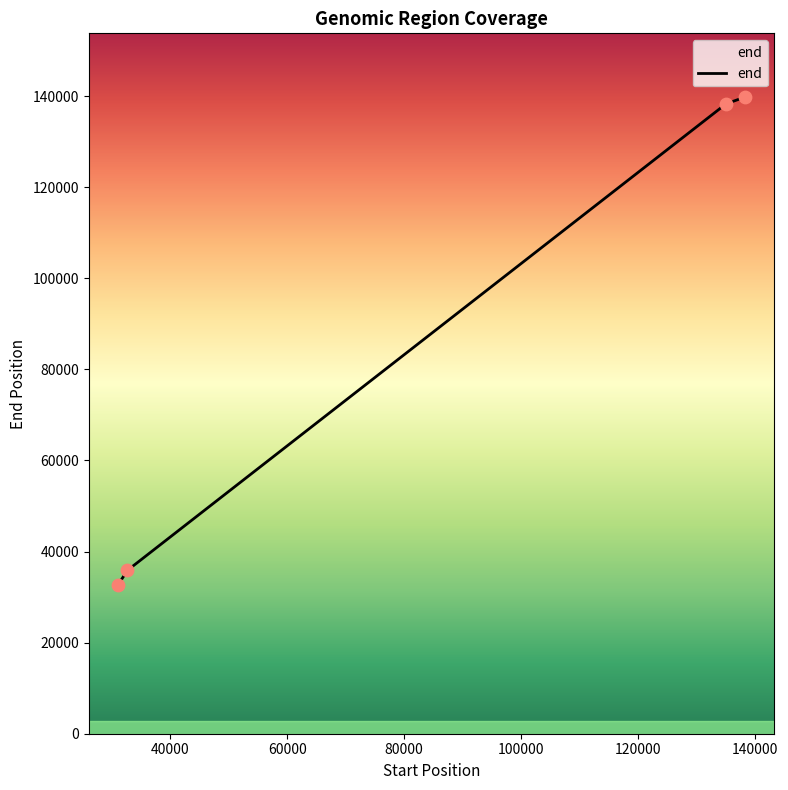

What is the maximum value shown in the chart?

139819